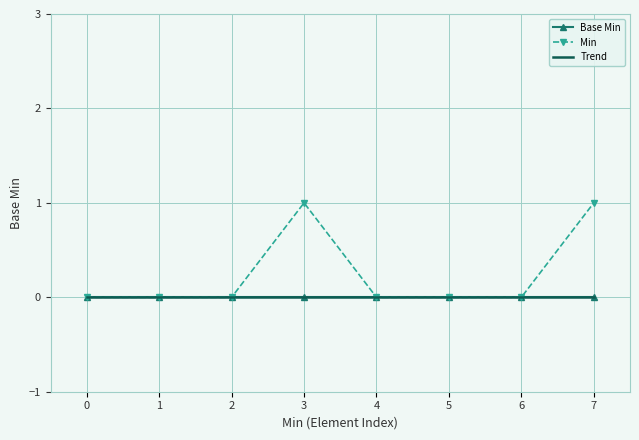

Between 6 and 0, which is larger?

6